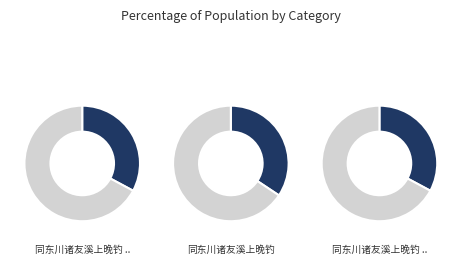

Which slice is the largest?

同东川诸友溪上晚钓